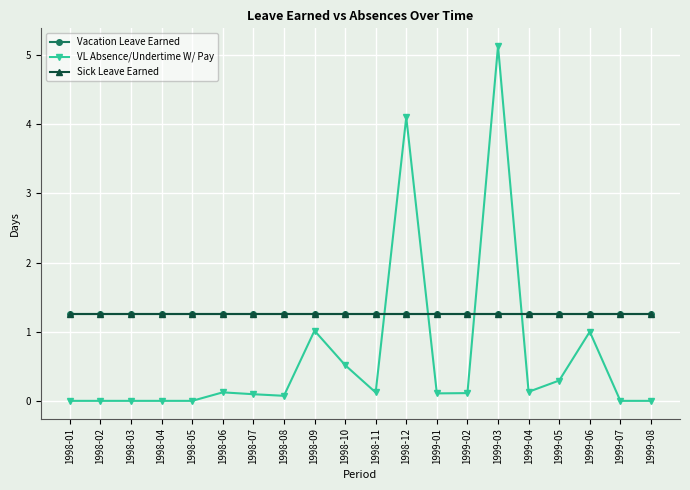

List the series in order of their peak value, highest first.

VL Absence/Undertime W/ Pay, Vacation Leave Earned, Sick Leave Earned